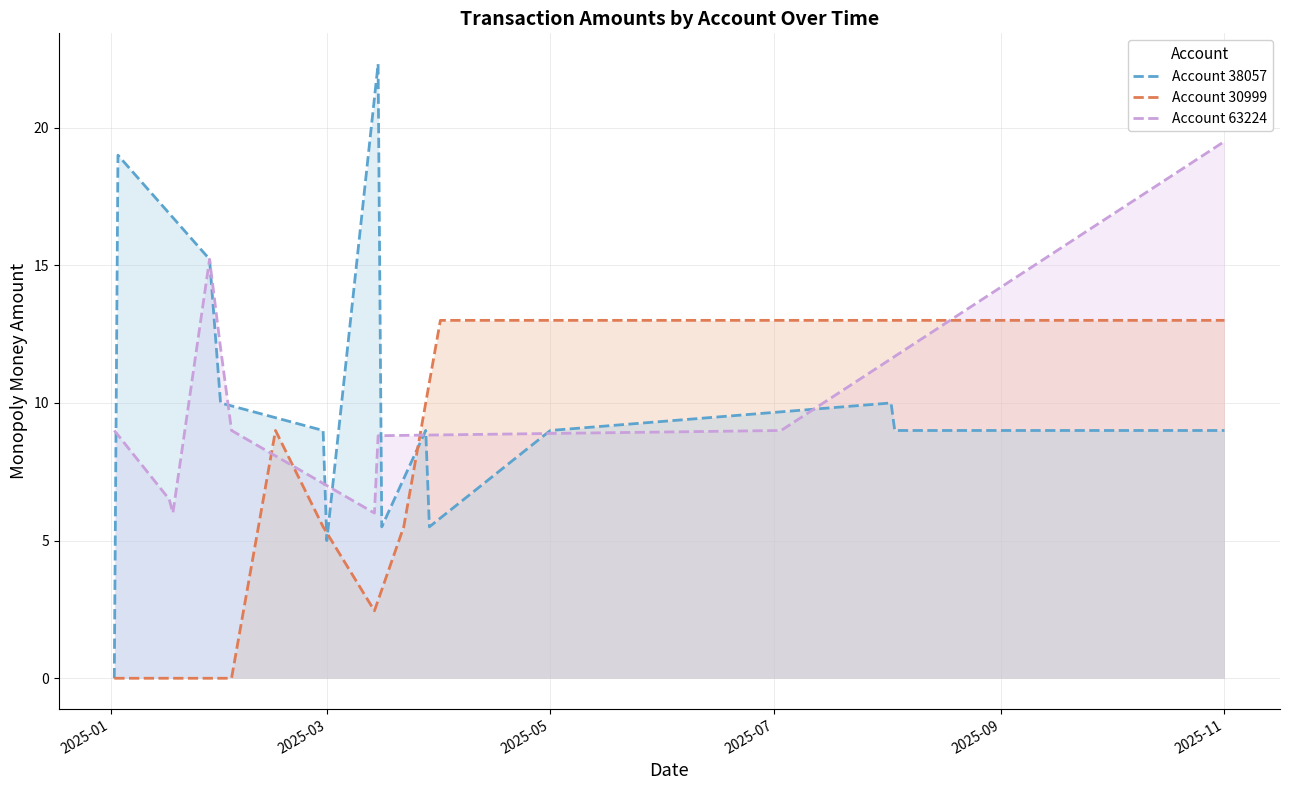

At which category is the sum across all series the highest?

2025-11